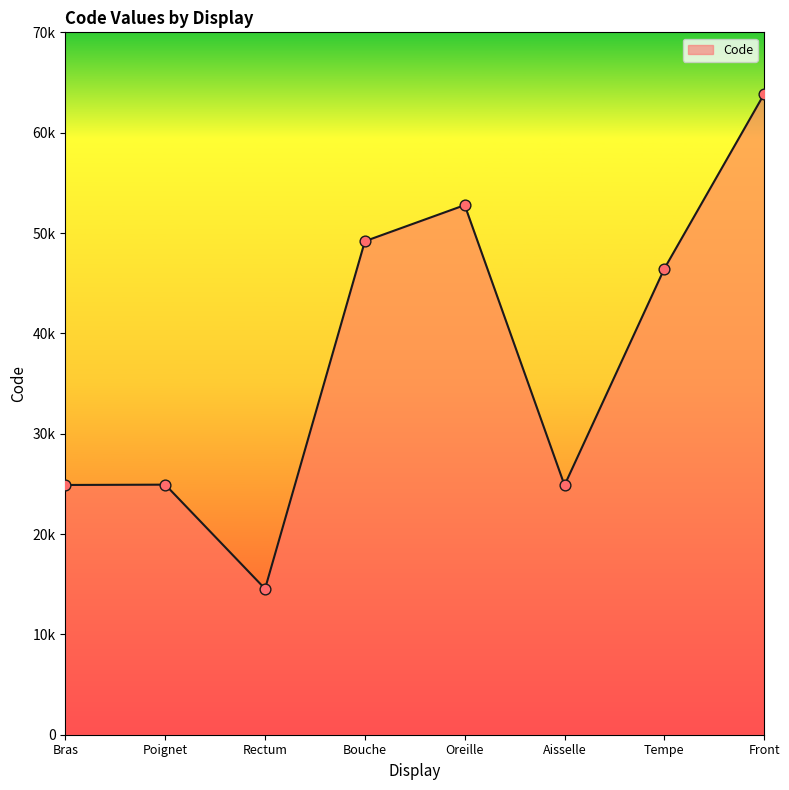

What is the ratio of the value at Bouche to the value at Front?

0.8